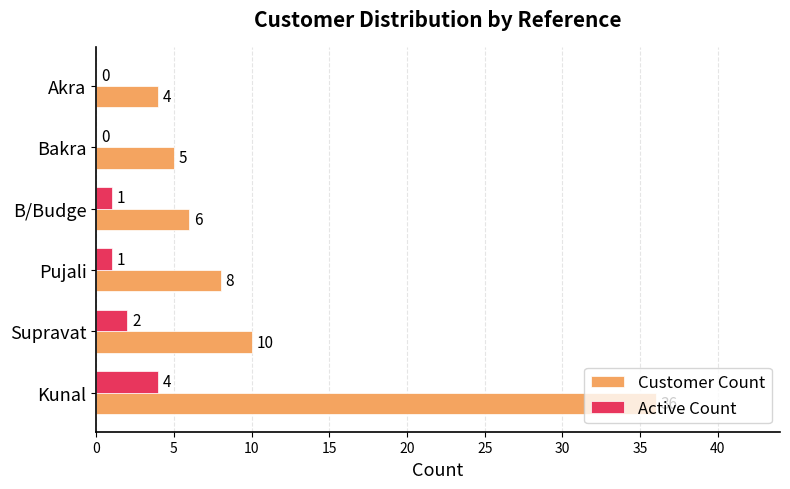

At which category is the sum across all series the highest?

Kunal